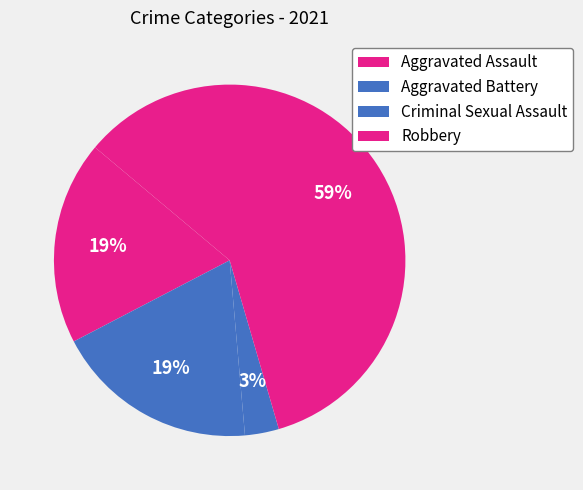

How many segments does this pie chart have?

4